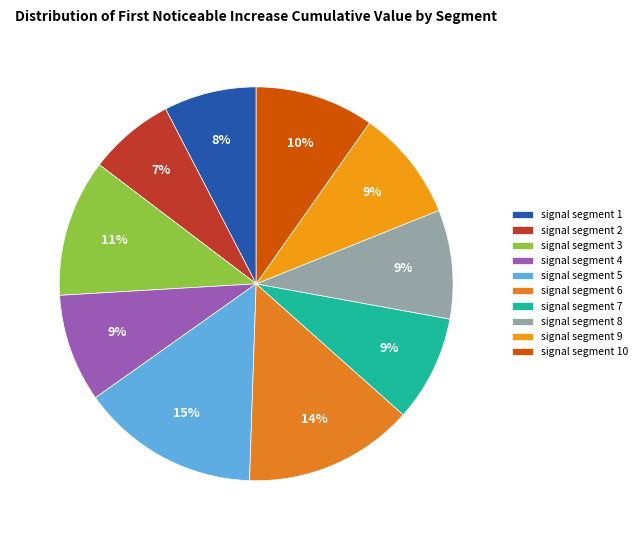

Is signal segment 5 the majority of the pie?

No